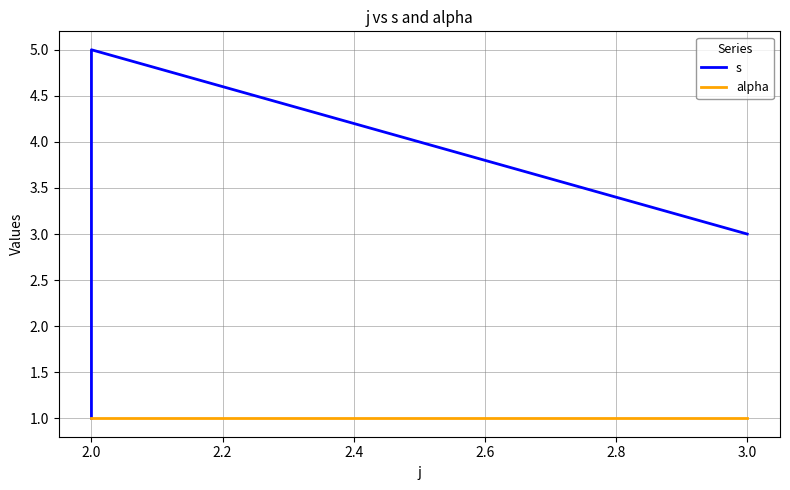

Rank the series by their average value, from highest to lowest.

s, alpha